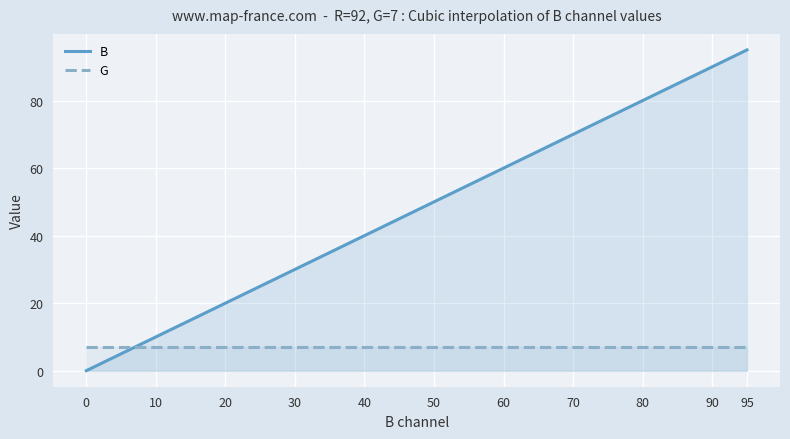

How many times do B and G cross each other?

1